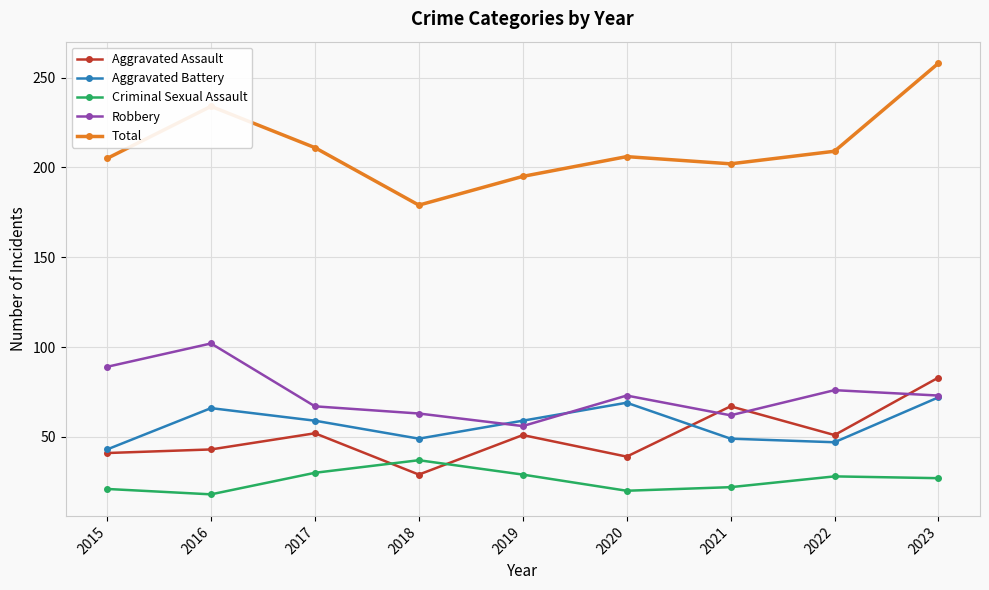

Where is the first local maximum for Criminal Sexual Assault?

2018